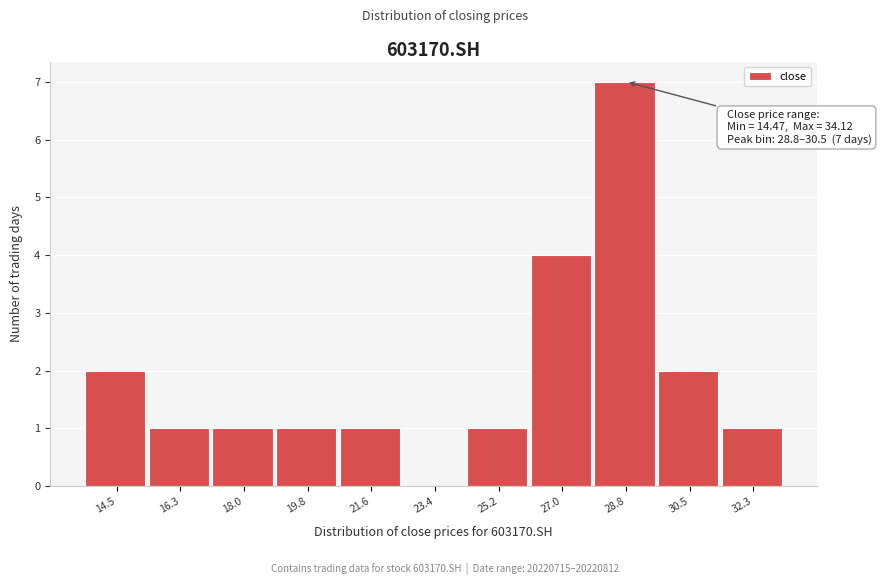

Reading right to left, extract all data points from this chart.

32.3=1	30.5=2	28.8=7	27.0=4	25.2=1	23.4=0	21.6=1	19.8=1	18.0=1	16.3=1	14.5=2